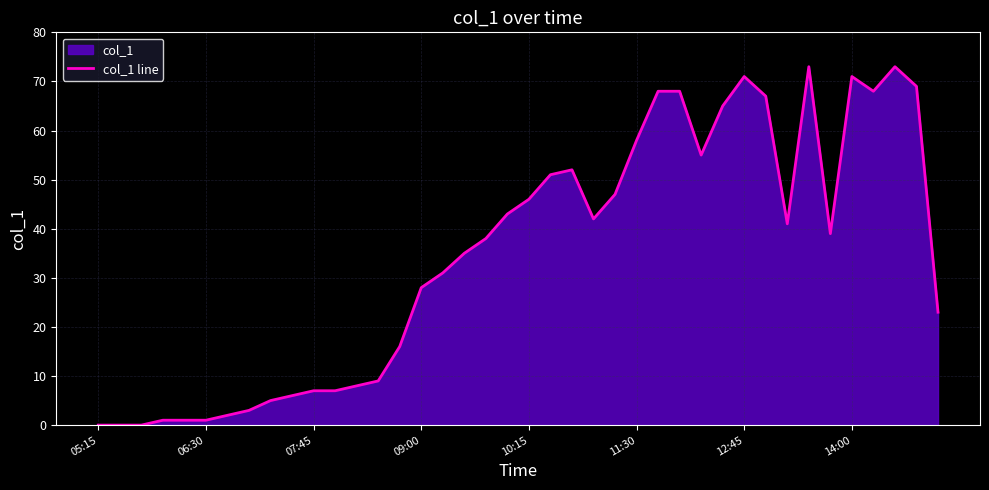

The value at 13 is 6. True or false?

False